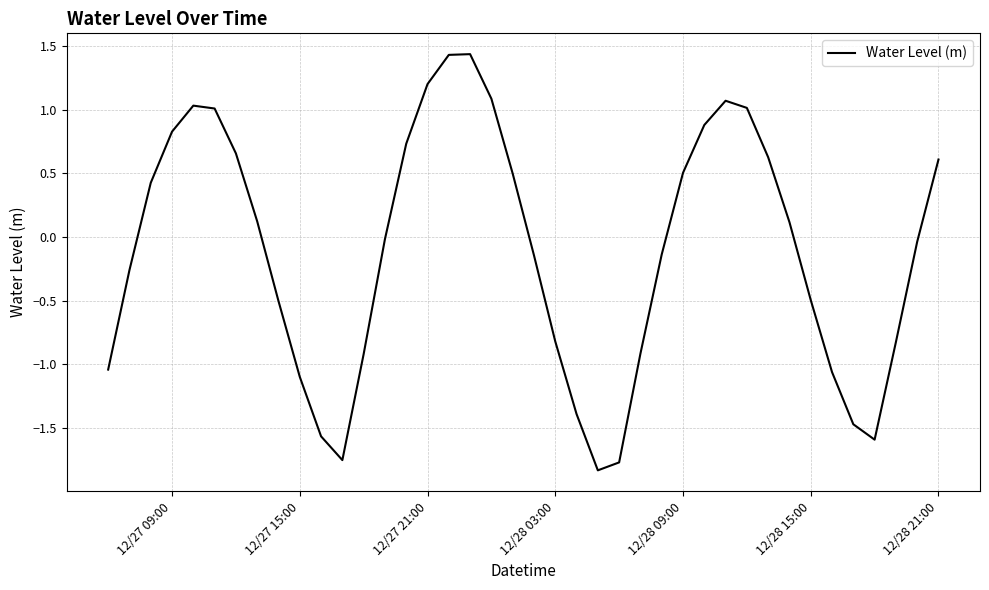

How many points are higher than both their immediate neighbors (excluding endpoints)?

3